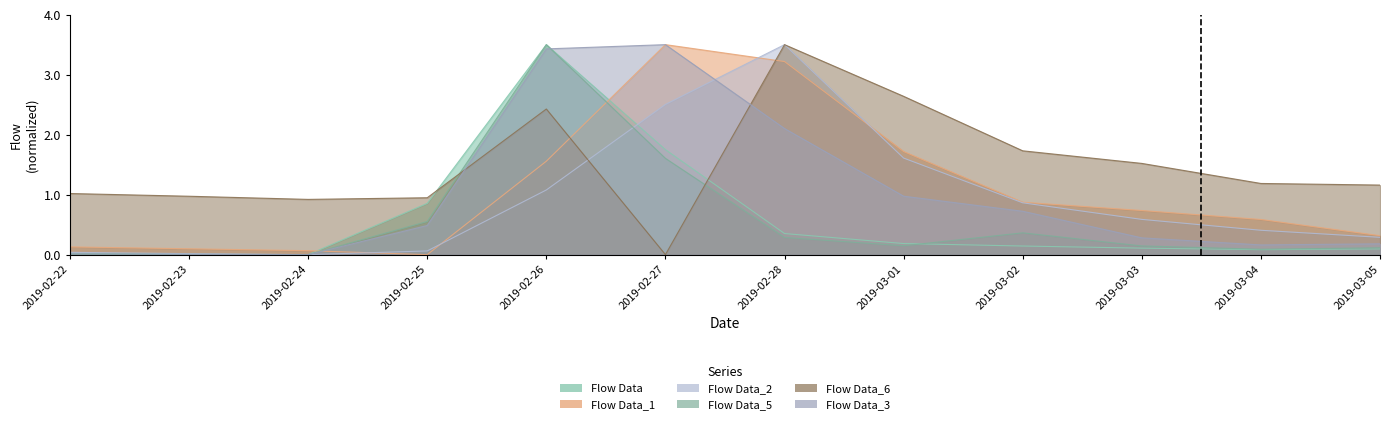

Reading right to left, transcribe all the data shown in this chart.

Flow Data: 0.1	0.1	0.1	0.1	0.2	0.4	1.7	3.5	0.9	0.0	0.0	0.0
Flow Data_1: 0.3	0.6	0.7	0.9	1.7	3.2	3.5	1.6	0.0	0.1	0.1	0.1
Flow Data_2: 0.3	0.4	0.6	0.9	1.6	3.5	2.5	1.1	0.1	0.0	0.0	0.0
Flow Data_5: 0.1	0.1	0.1	0.4	0.1	0.3	1.6	3.5	0.6	0.0	0.0	0.0
Flow Data_6: 1.2	1.2	1.5	1.7	2.6	3.5	0.0	2.4	0.9	0.9	1.0	1.0
Flow Data_3: 0.2	0.2	0.3	0.7	1.0	2.1	3.5	3.4	0.5	0.0	0.0	0.0